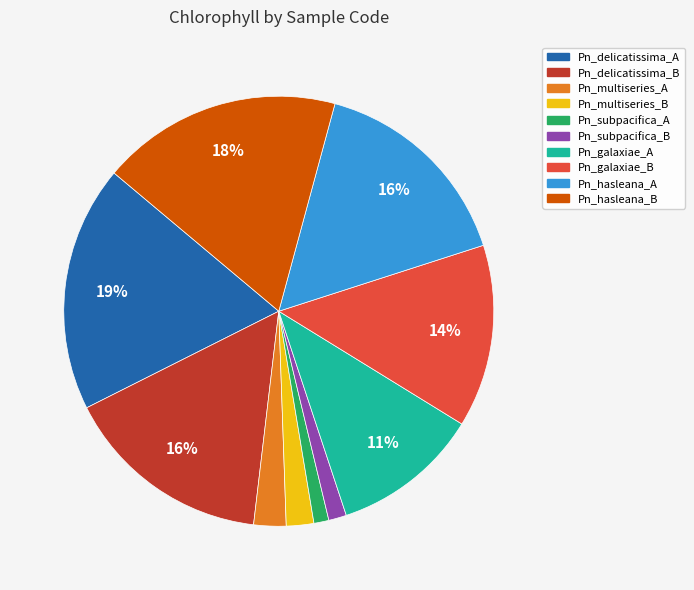

What percentage is the Pn_subpacifica_A slice, to the nearest percent?

1%